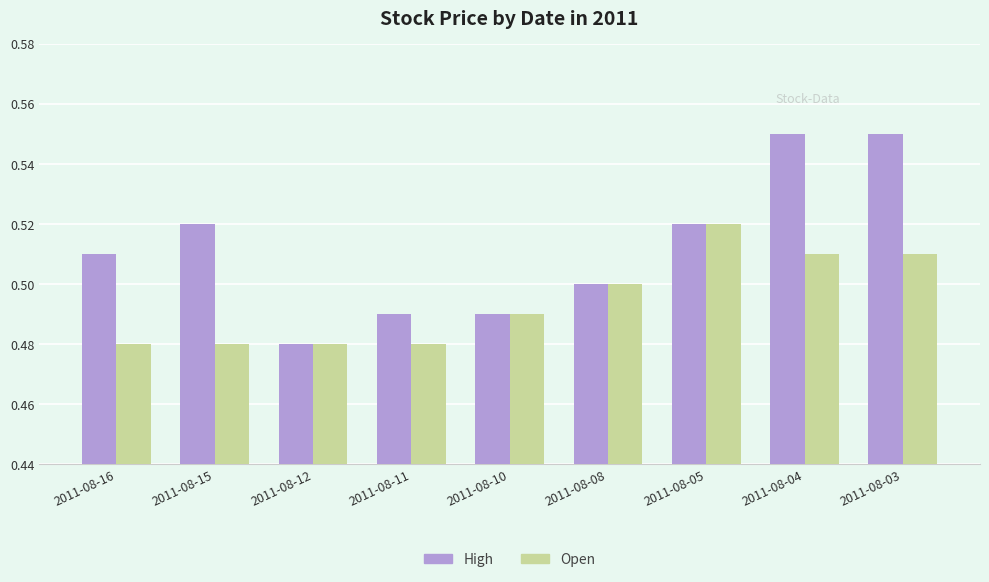

Which series has the widest spread of values?

High